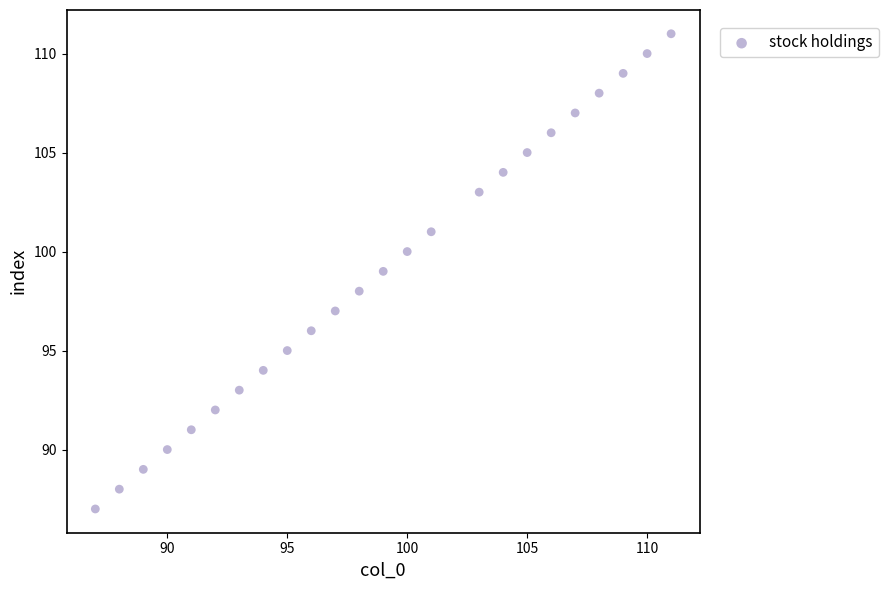

What is the range of X values (max minus min)?

24